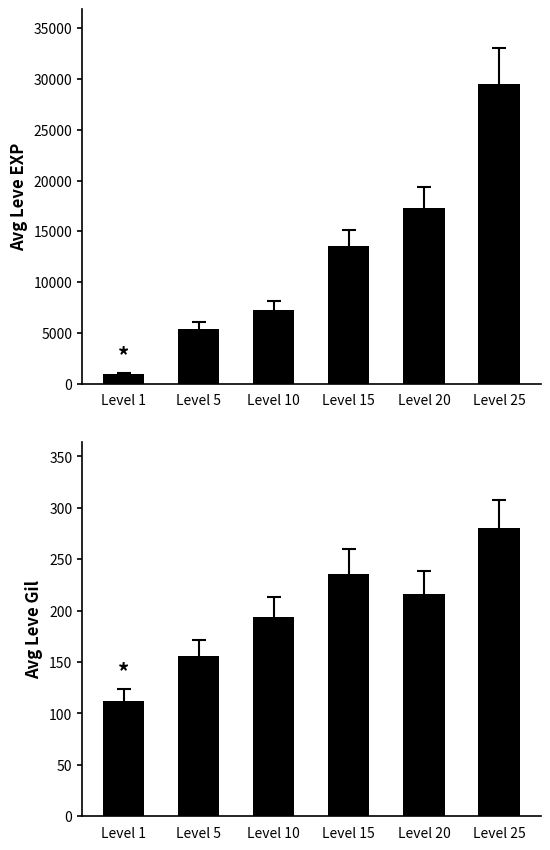

At which category does the chart reach its peak across all series?

Level 25